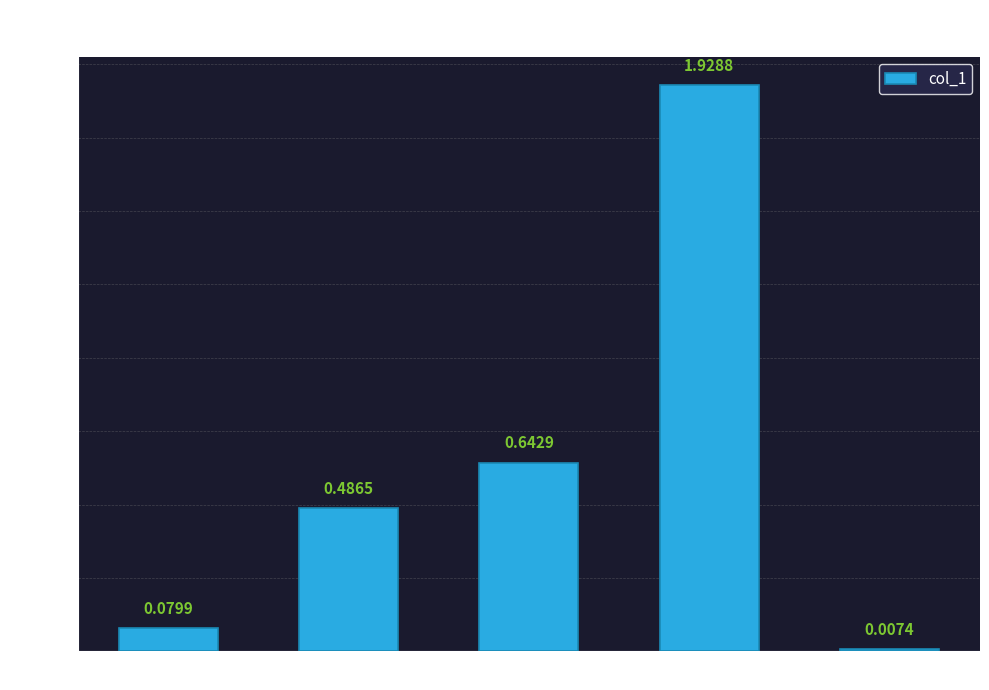

What is the change in value from SMAPE to Training Time?

+1.3